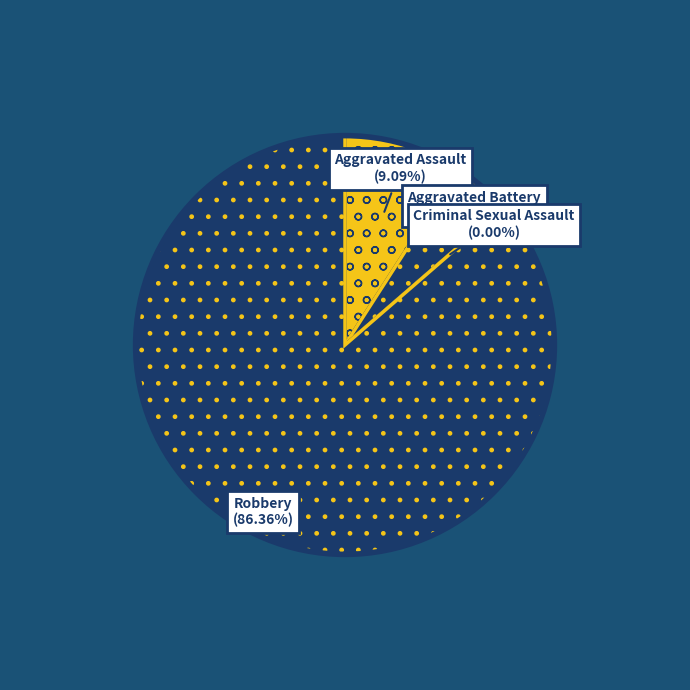

To the nearest percent, what percentage of the pie is Robbery?

86%